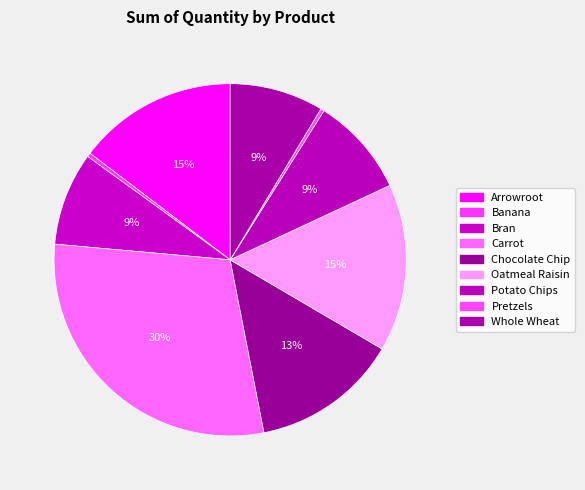

True or false: Chocolate Chip accounts for 13% of the total.

True